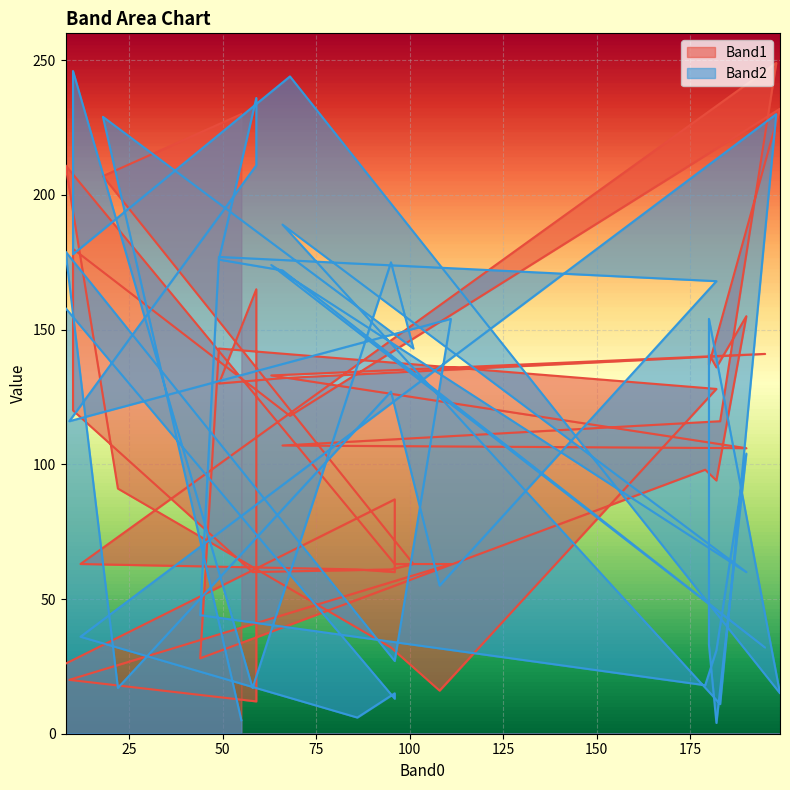

At which category does the chart reach its peak across all series?

198